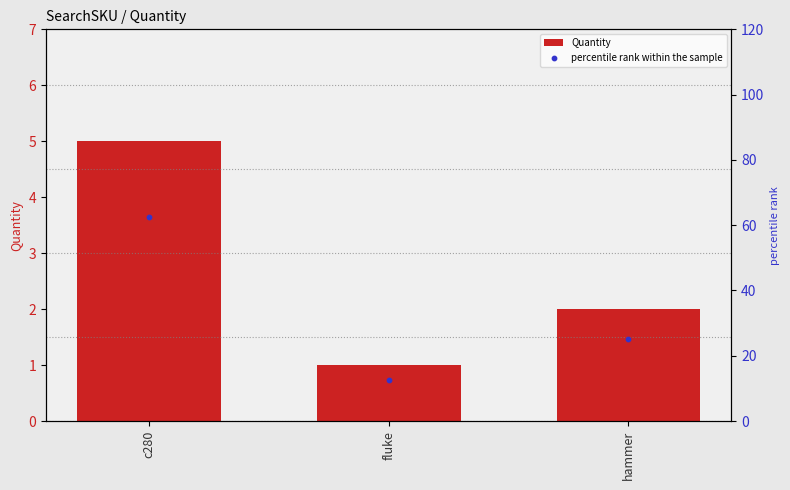

Which series reaches the minimum Y coordinate?

Quantity